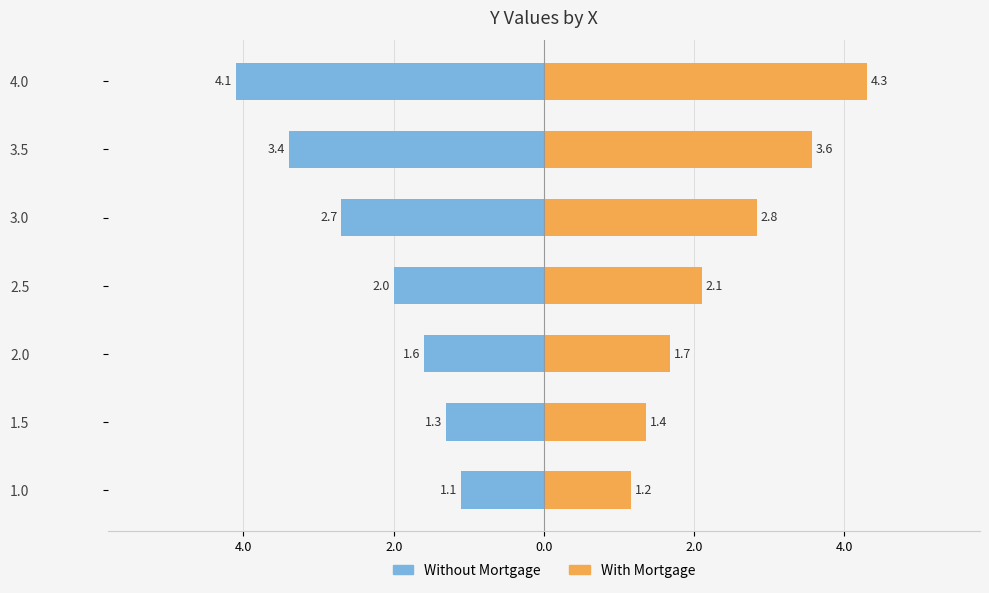

Is it true that Without Mortgage equals -1.9 at 4.0?

False